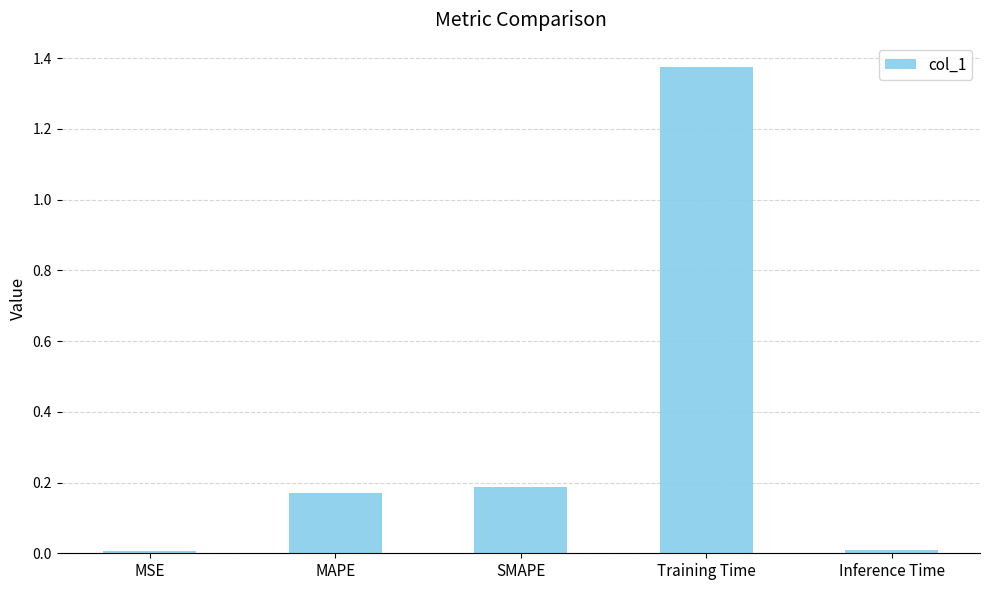

What is the sum of the values at MAPE and SMAPE?

0.4